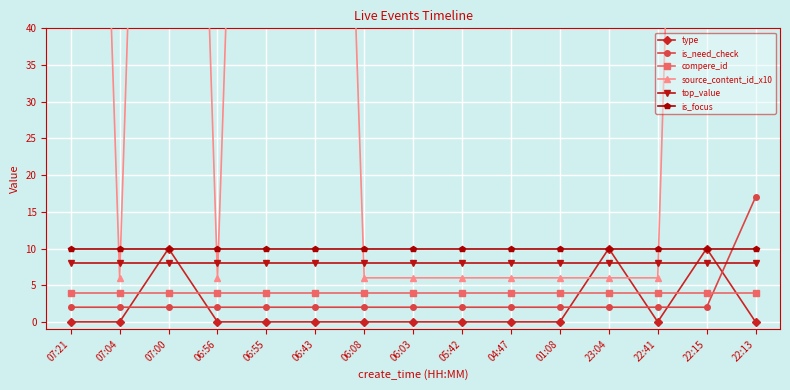

What is the sum of all type values?

30